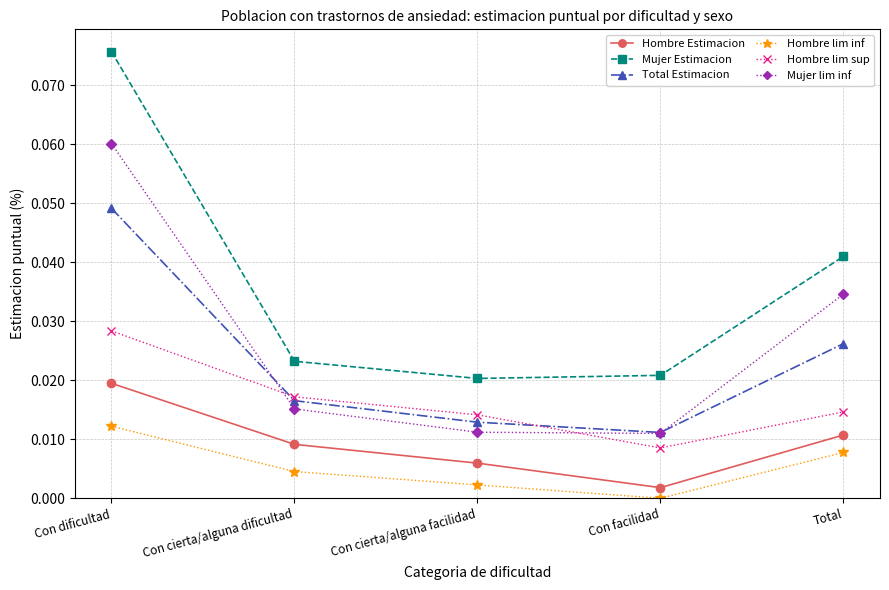

Is it true that Total Estimacion equals 0.0 at Con cierta/alguna dificultad?

True